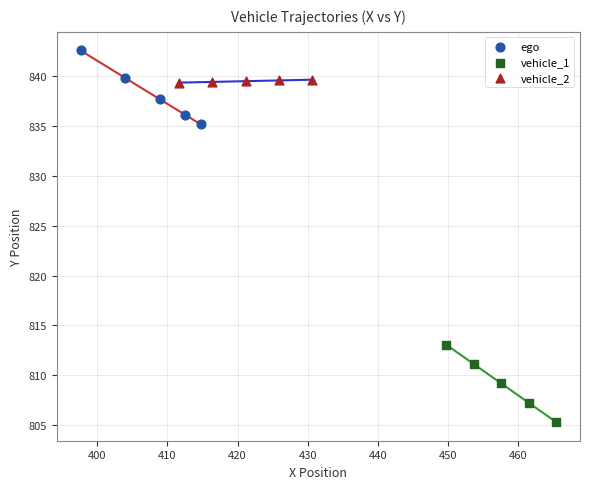

Which series contains the lowest Y value?

vehicle_1